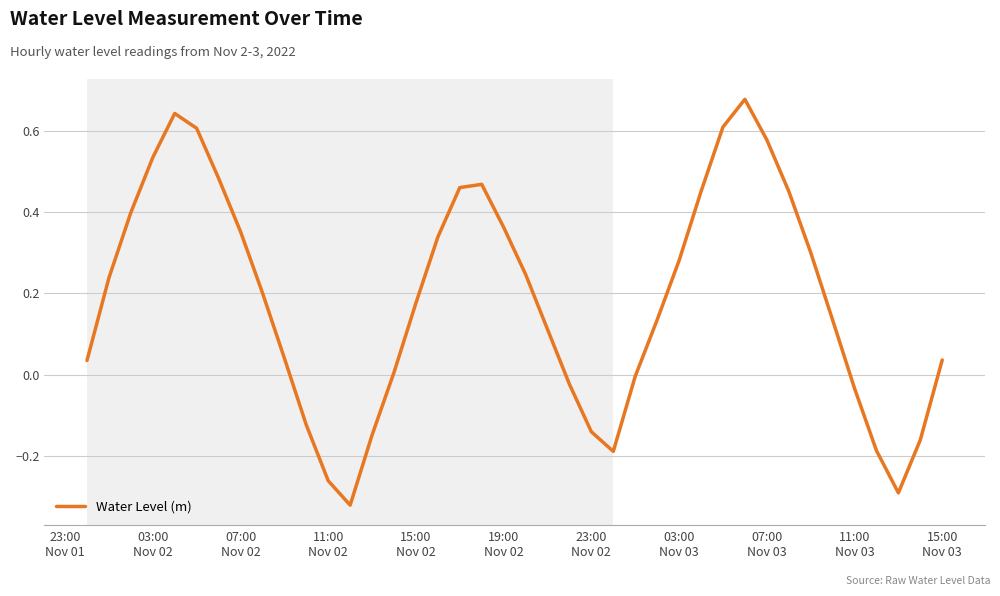

What is the difference between the maximum and minimum values?

1.0